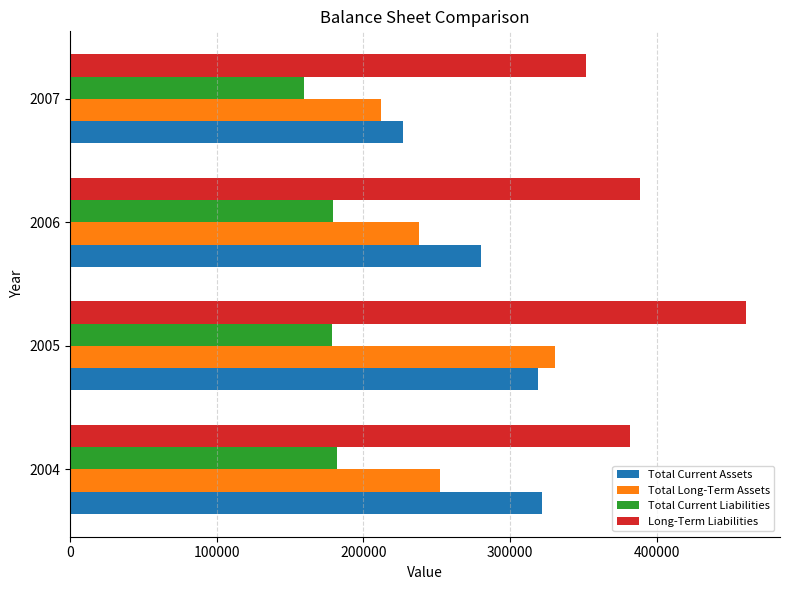

At which category does the chart reach its minimum across all series?

2007